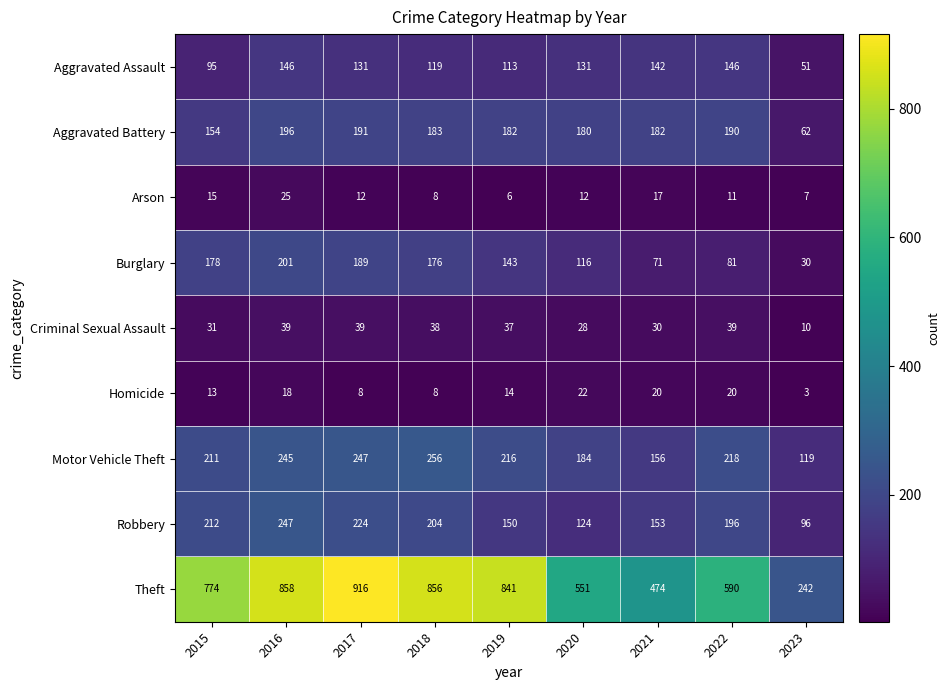

What is the difference between the Homicide values at 2016 and 2018?

10